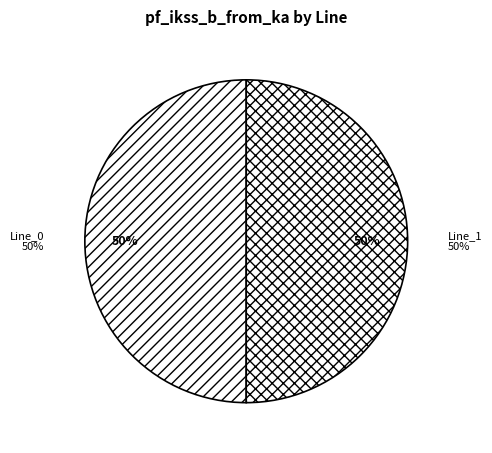

What percentage is the Line_1 slice, to the nearest percent?

50%